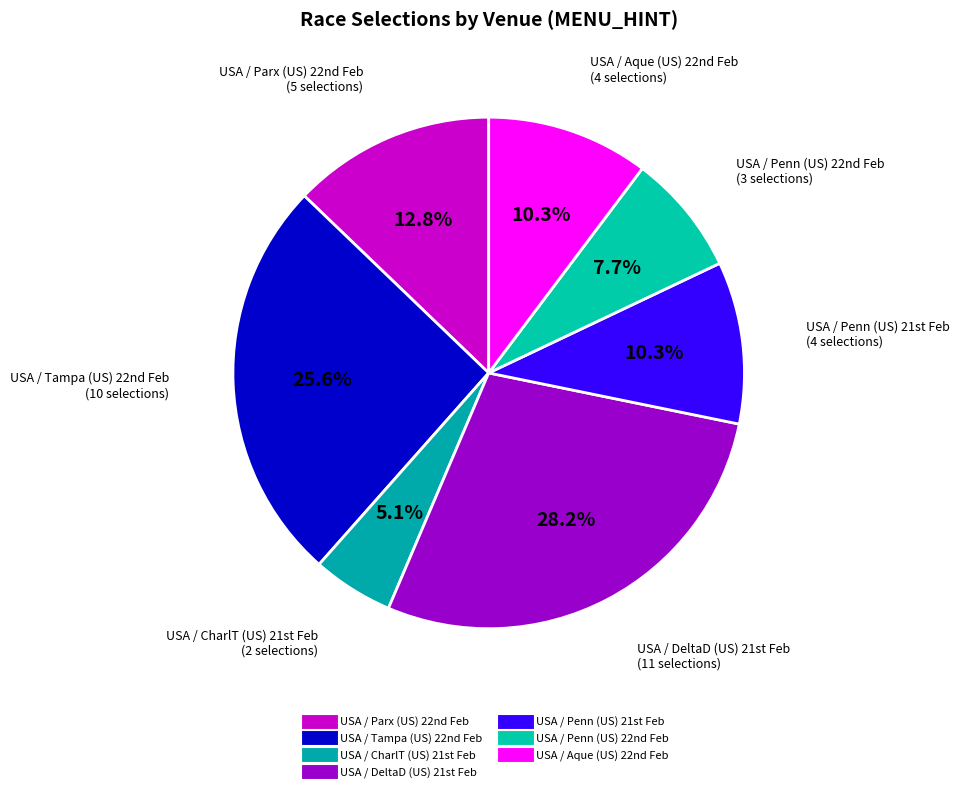

How many segments does this pie chart have?

7